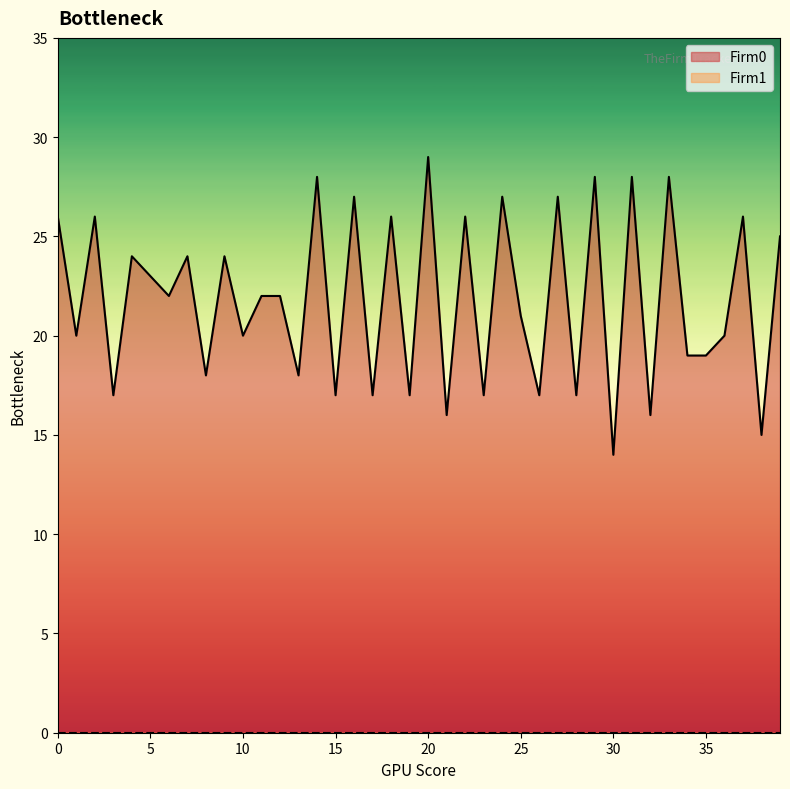

The chart shows a value of 17 at 28. True or false?

True